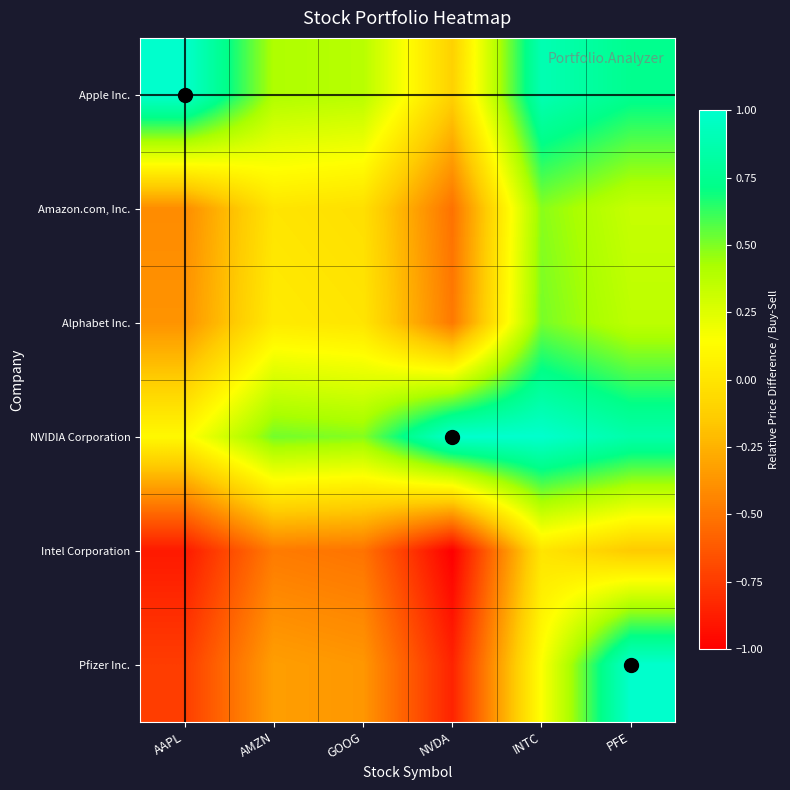

How many distinct data groups are displayed?

6